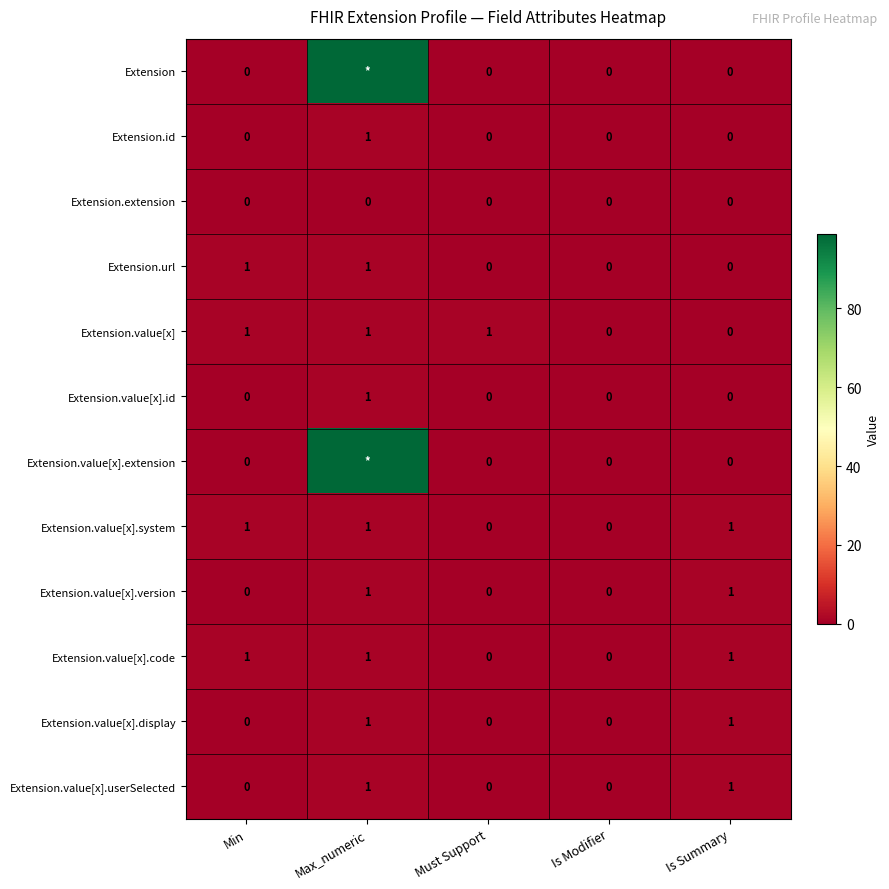

The Extension.value[x].code series shows 1 at Is Summary. True or false?

True